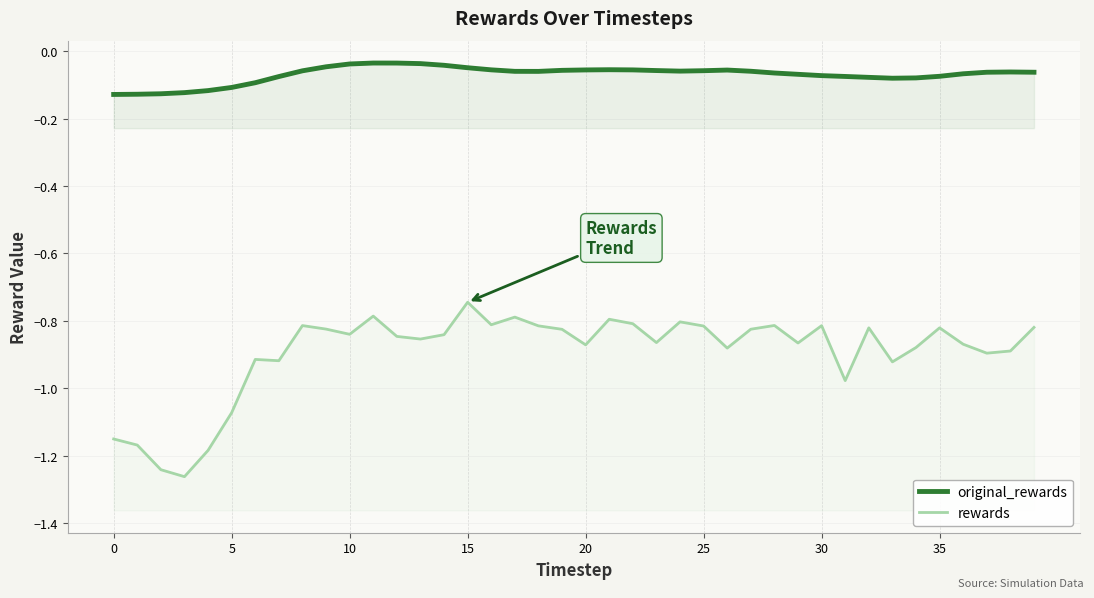

True or false: rewards and original_rewards cross at least once.

False